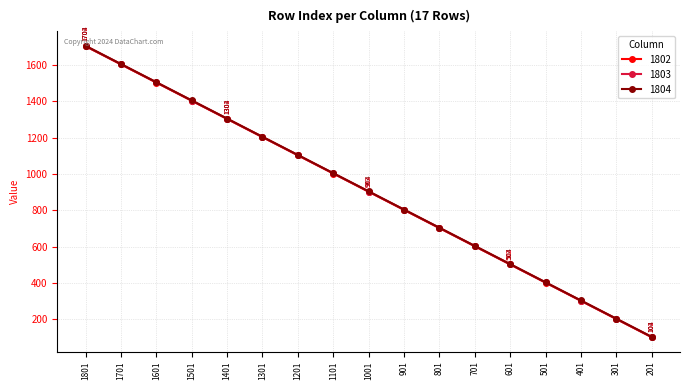

Reading left to right, extract all data points from this chart.

1802: 1801=1702	1701=1602	1601=1502	1501=1402	1401=1302	1301=1202	1201=1102	1101=1002	1001=902	901=802	801=702	701=602	601=502	501=402	401=302	301=202	201=102
1803: 1801=1703	1701=1603	1601=1503	1501=1403	1401=1303	1301=1203	1201=1103	1101=1003	1001=903	901=803	801=703	701=603	601=503	501=403	401=303	301=203	201=103
1804: 1801=1704	1701=1604	1601=1504	1501=1404	1401=1304	1301=1204	1201=1104	1101=1004	1001=904	901=804	801=704	701=604	601=504	501=404	401=304	301=204	201=104